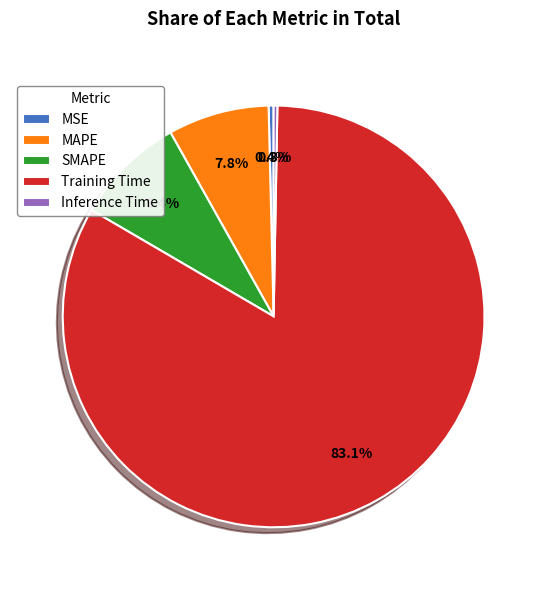

To the nearest percent, what is the difference between the largest and smallest slice percentages?

83%